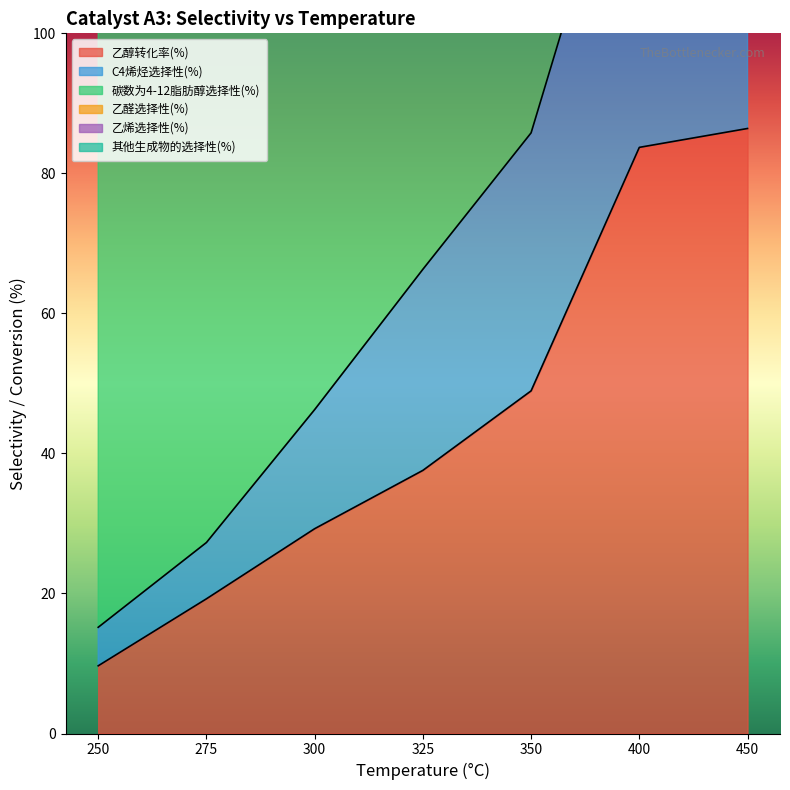

Between 250 and 450, which is larger?

450